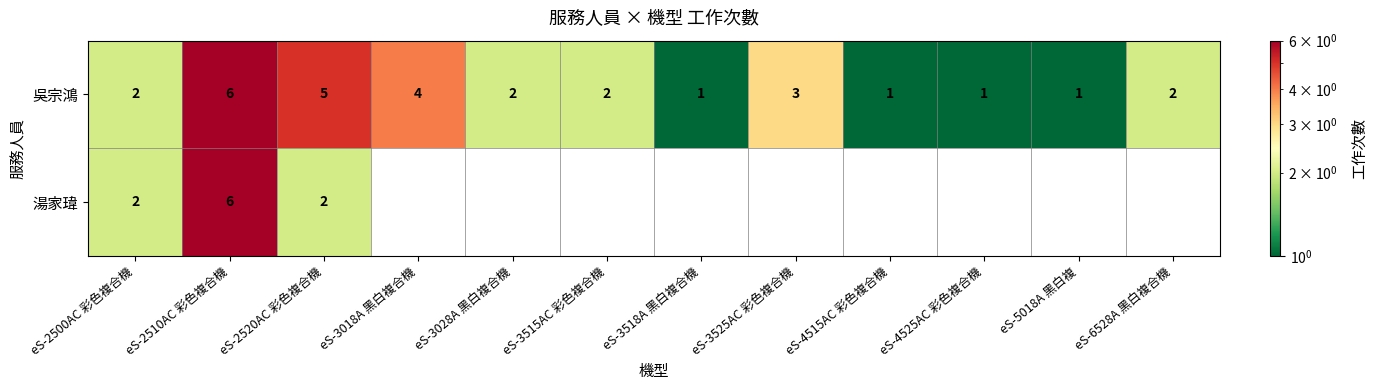

At how many categories does at least one series exceed 5?

1